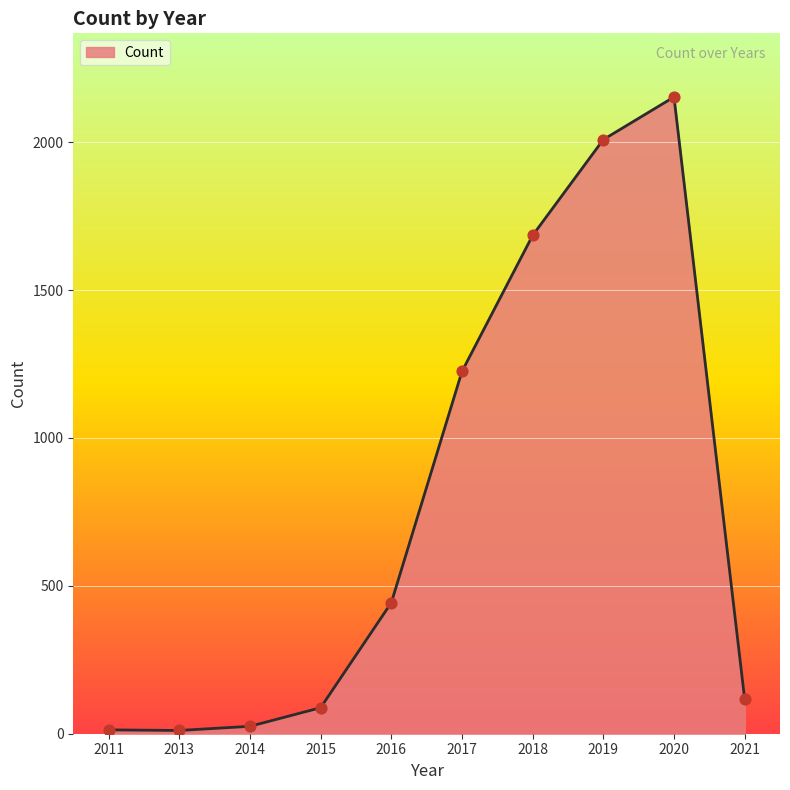

What is the change in value from 2013 to 2014?

+14